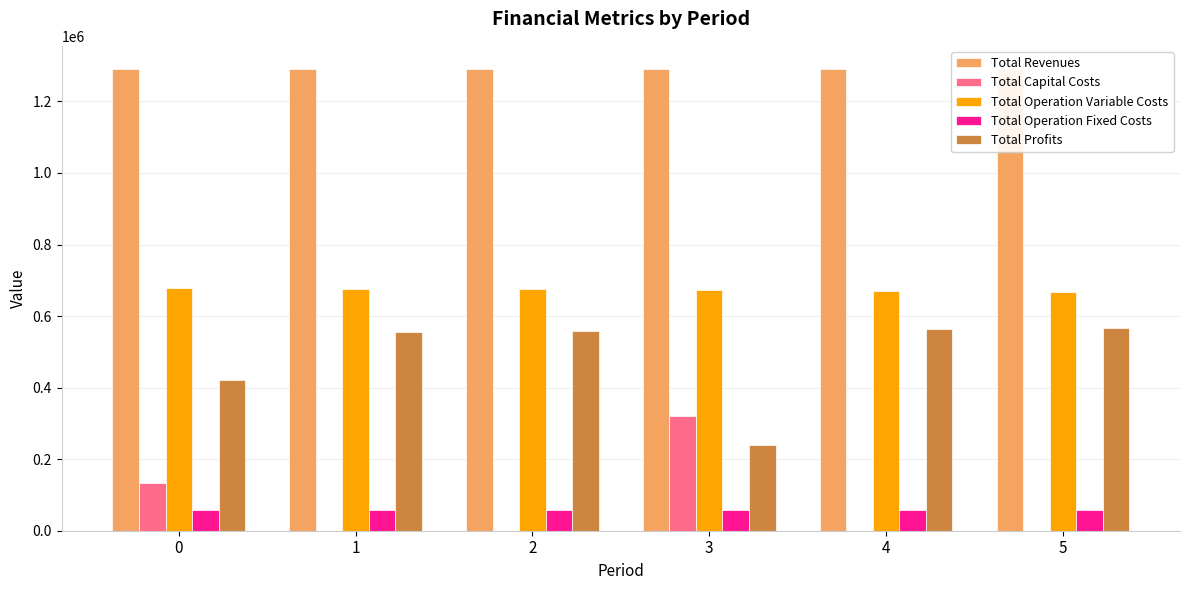

How many values in the Total Profits series exceed 558838?

3